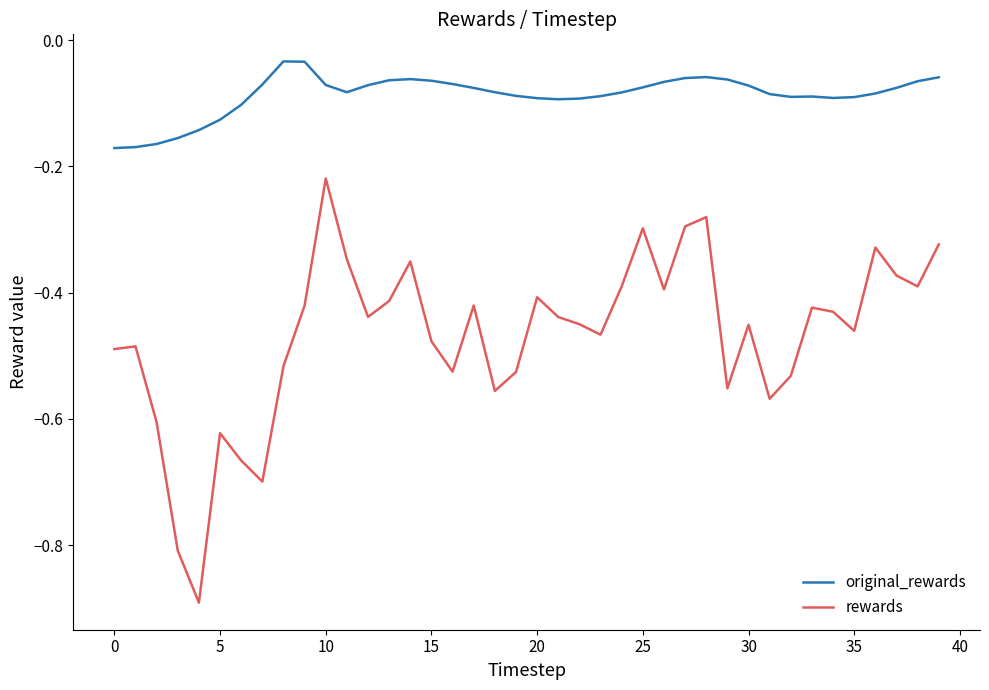

Which series has the largest total across all categories?

original_rewards